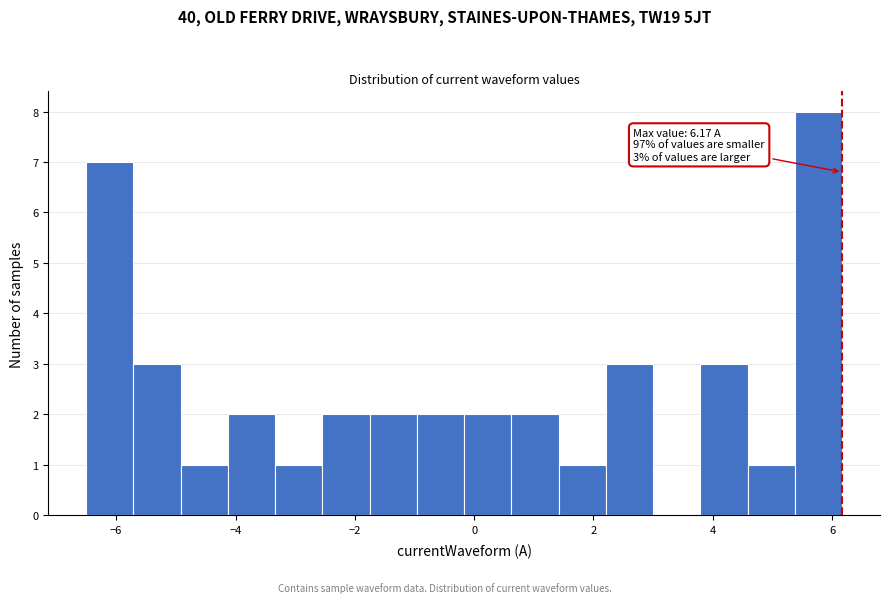

Read against the x-axis, roughly where is the centre of the tallest bar?

5.8